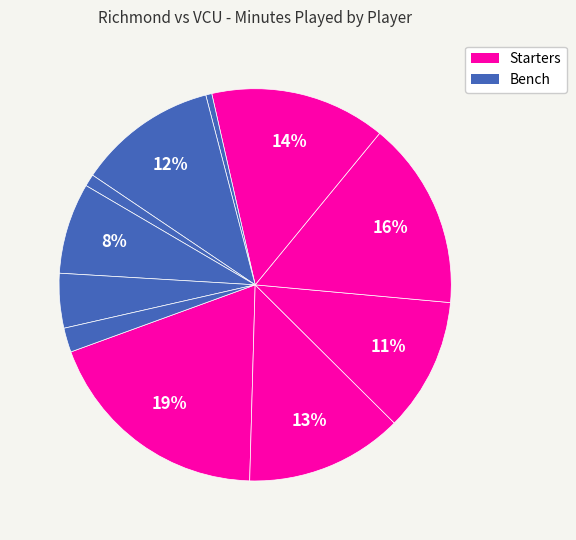

Which slice is the smallest?

A. Noyes